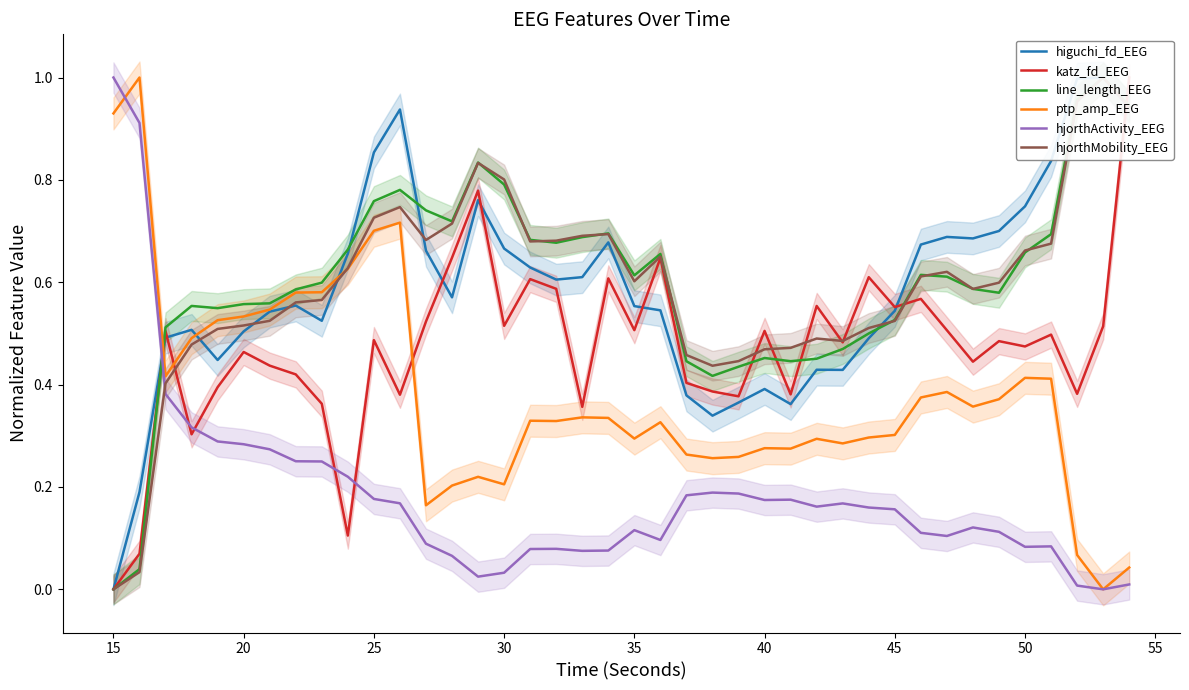

At which label does hjorthActivity_EEG reach its peak?

15